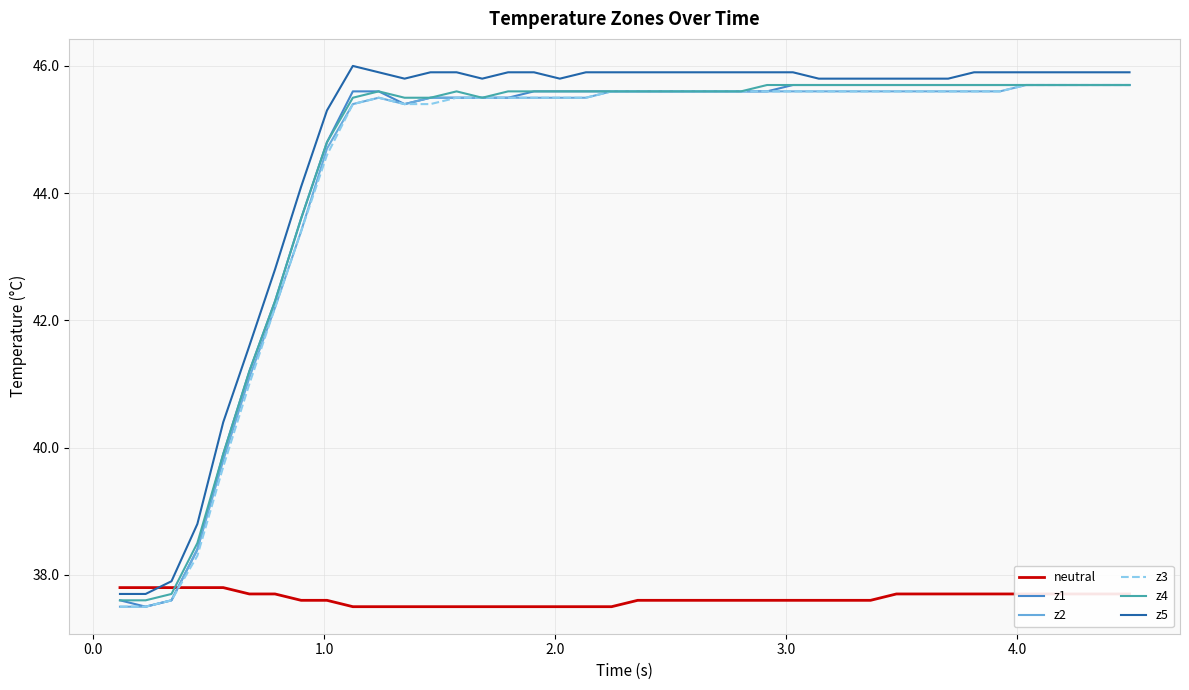

What is the highest value of the z2 series?

45.7